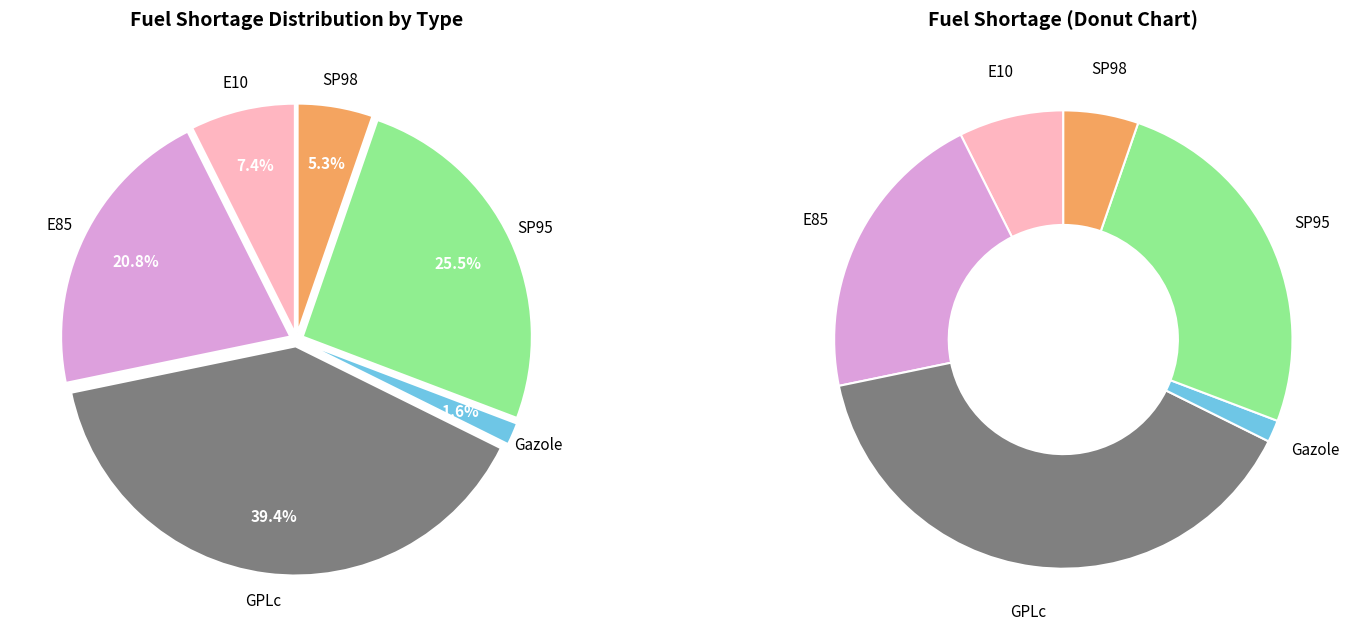

To the nearest percent, what percentage of the pie is Gazole?

2%